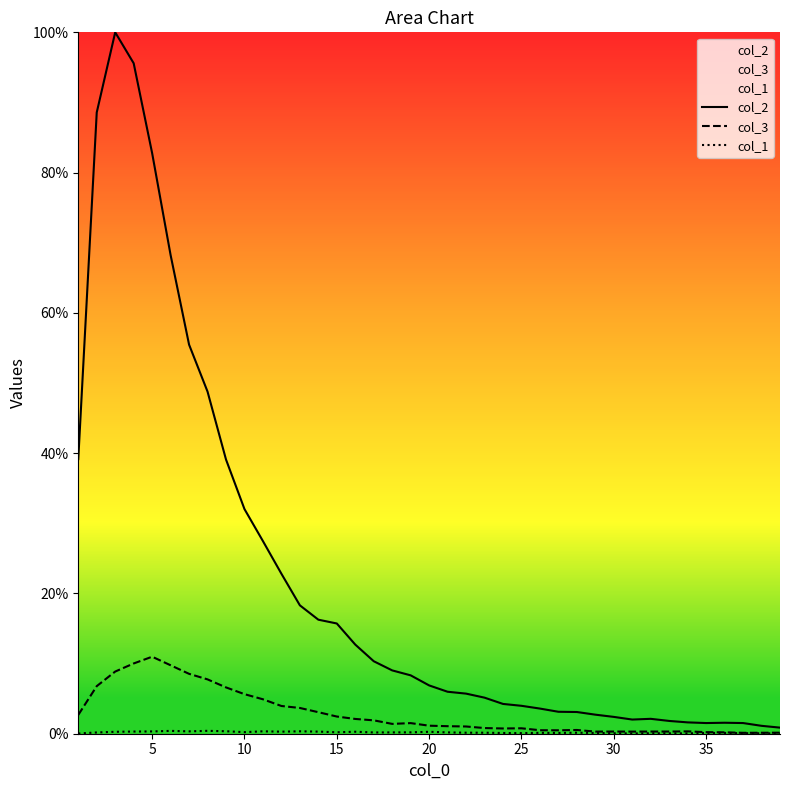

What is the difference between the maximum and minimum values in the col_2 series?

99.1